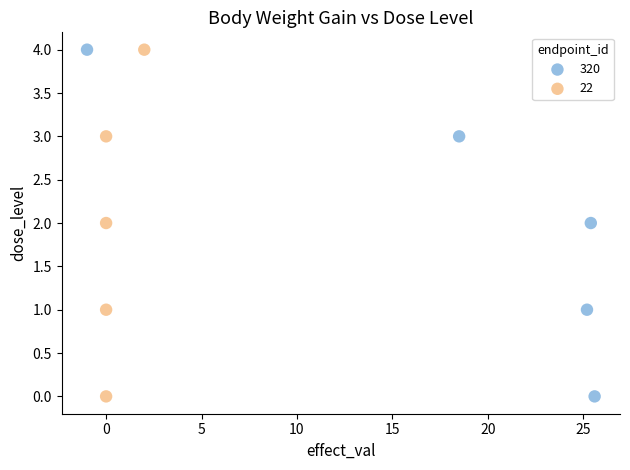

What are all the series names shown in the legend?

320, 22